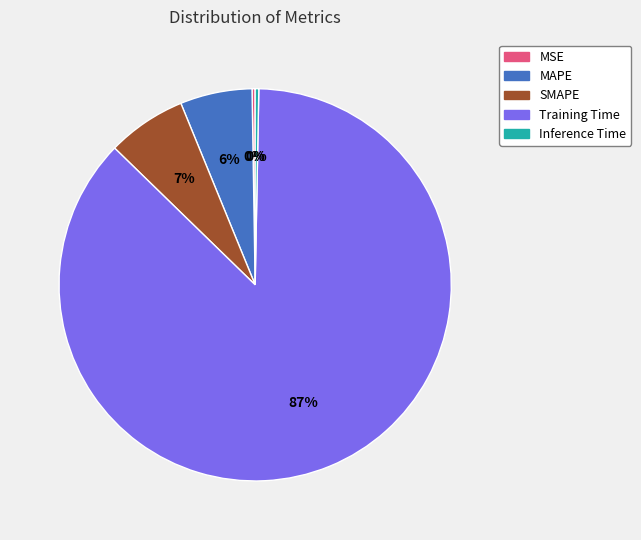

Which has a higher value, MAPE or Inference Time?

MAPE